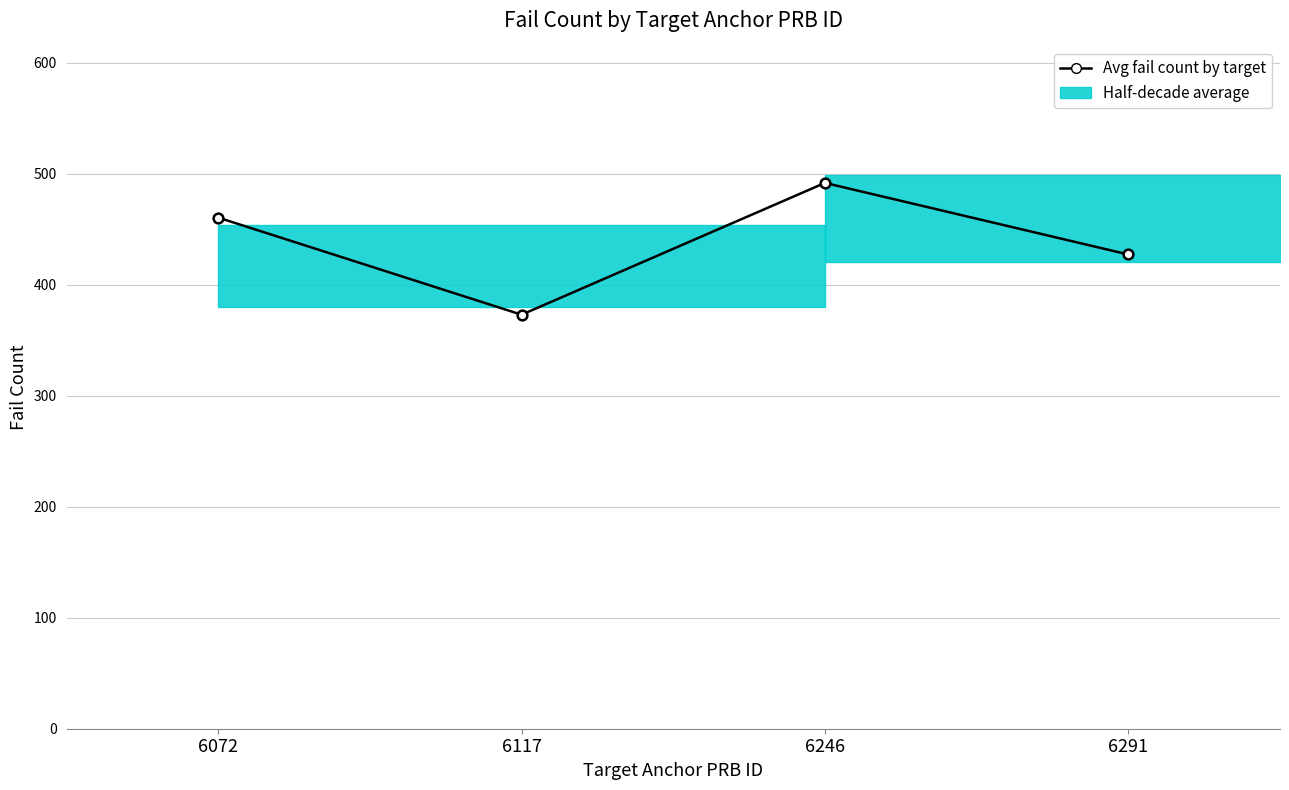

Where does the data first go above 460?

6072